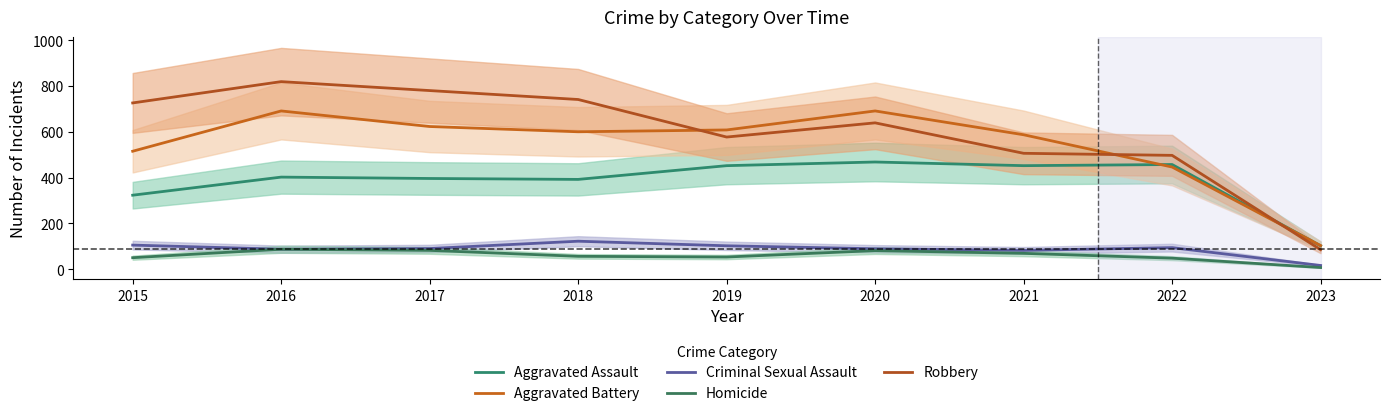

True or false: Robbery and Homicide intersect in this chart.

False